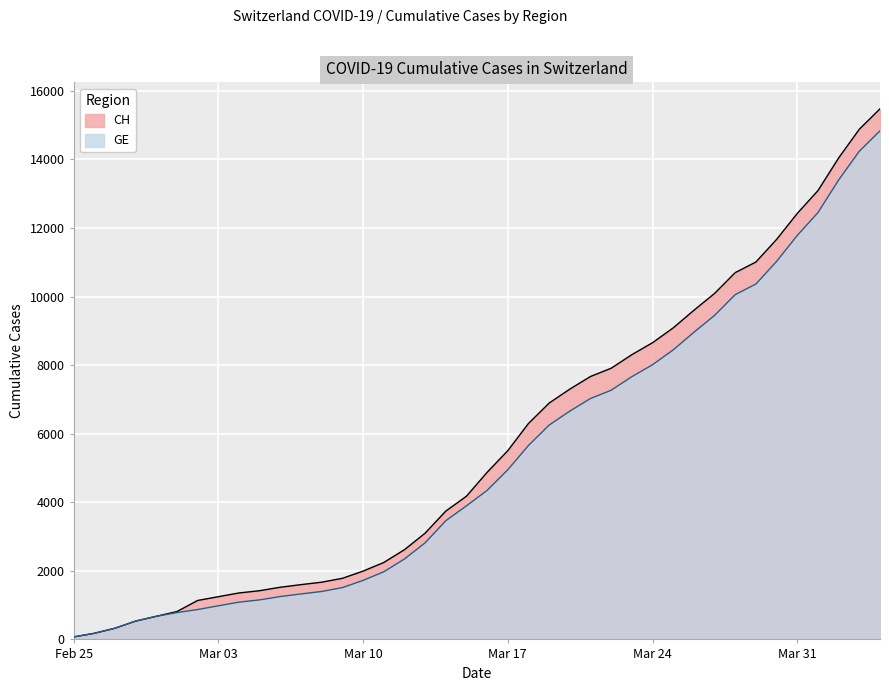

True or false: CH and GE cross at least once.

False